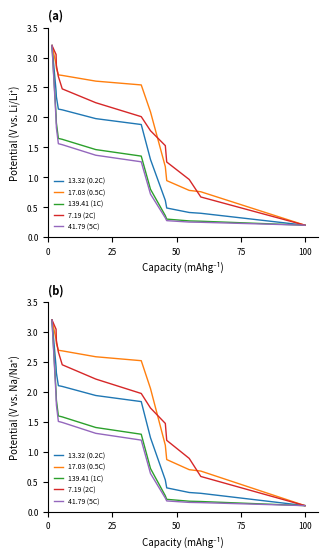

How many data points in 17.03 (0.5C) are above 2?

8